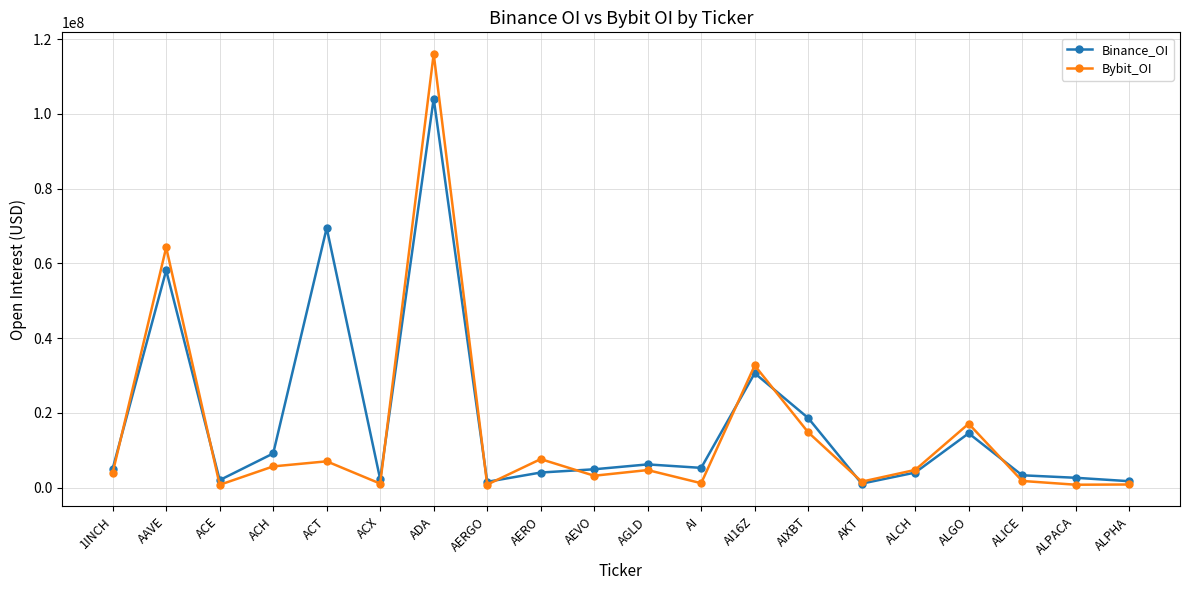

How many data points in Binance_OI are less than 5086520?

10